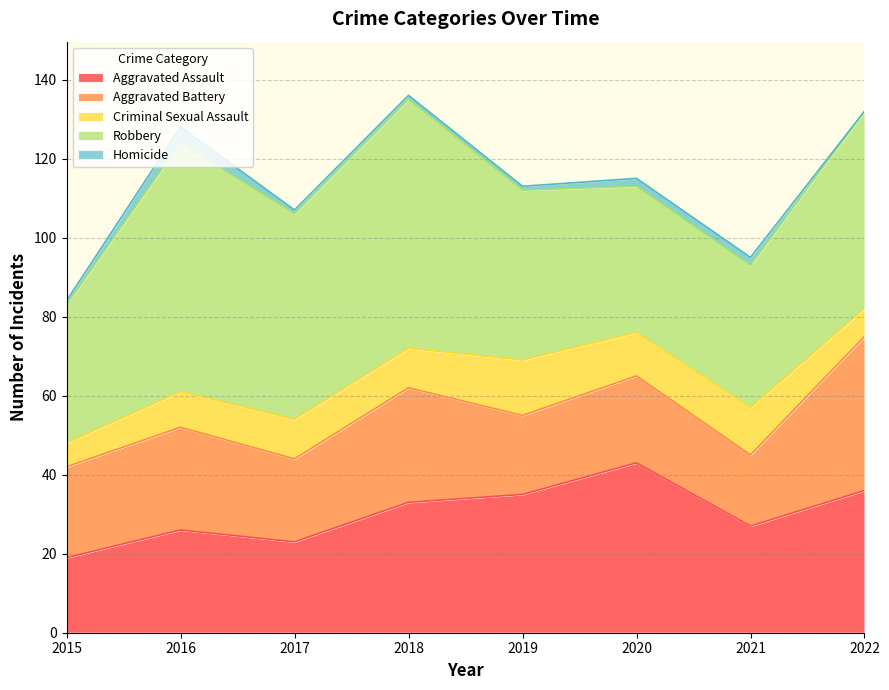

How many positive values does the Homicide series have?

7